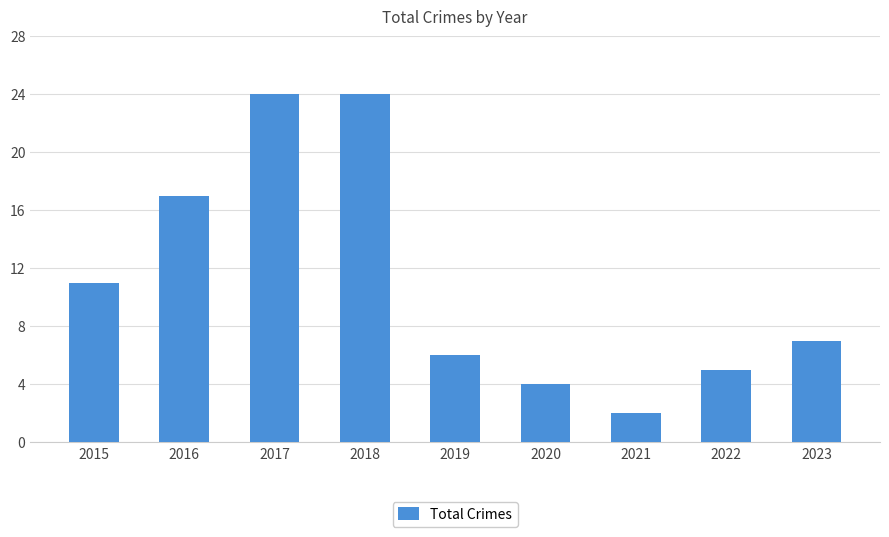

How many bars are there in total?

9